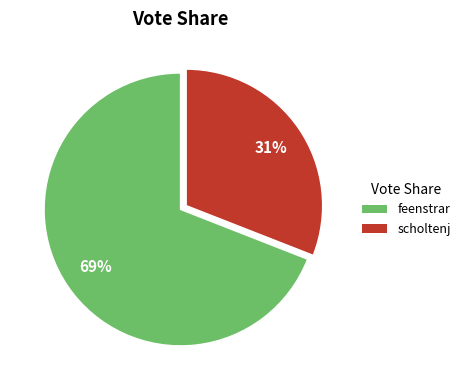

What is the largest slice in the pie chart?

feenstrar